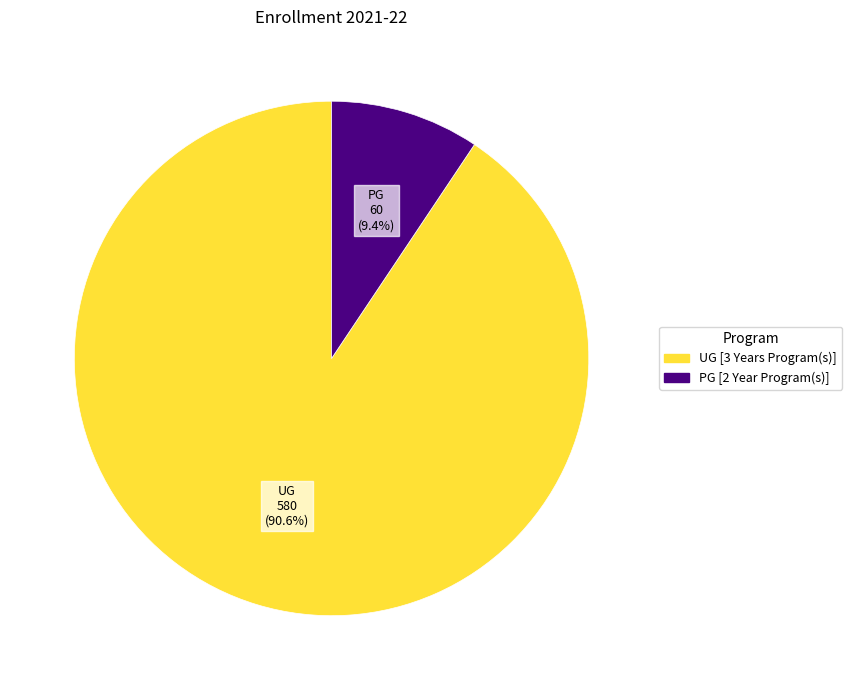

What is the largest slice in the pie chart?

UG [3 Years Program(s)]